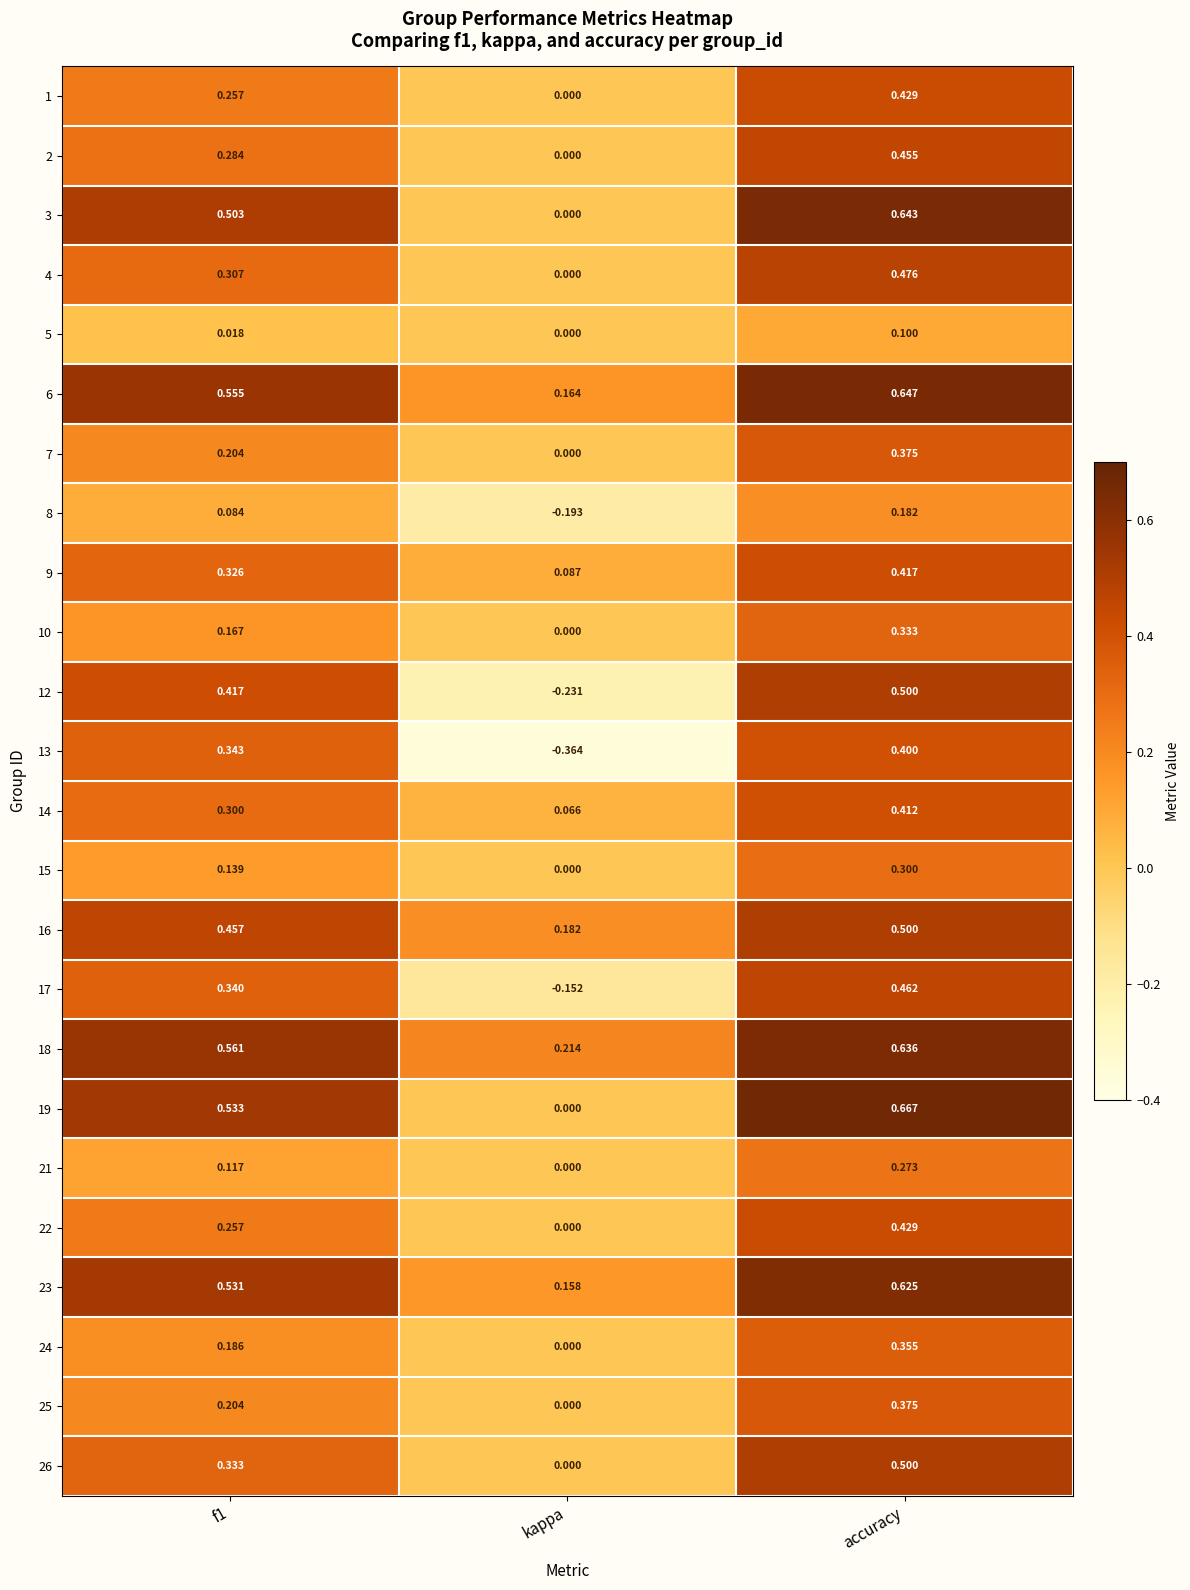

At which category is the sum across all series the highest?

accuracy